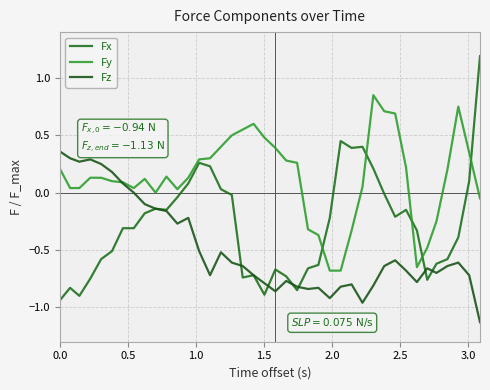

What is the maximum value shown in the chart?

1.2